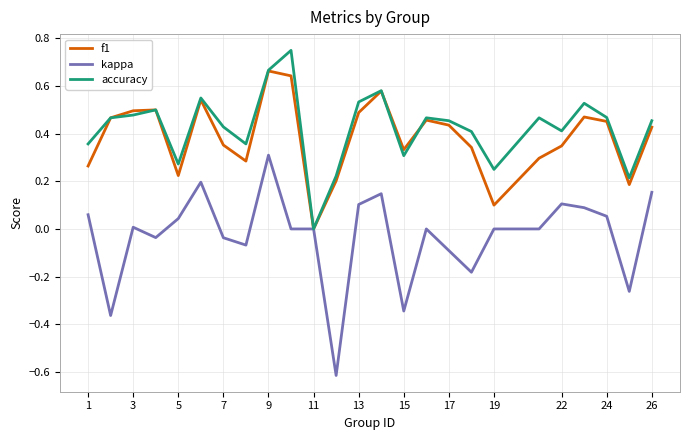

Count the number of categories in the chart.

25